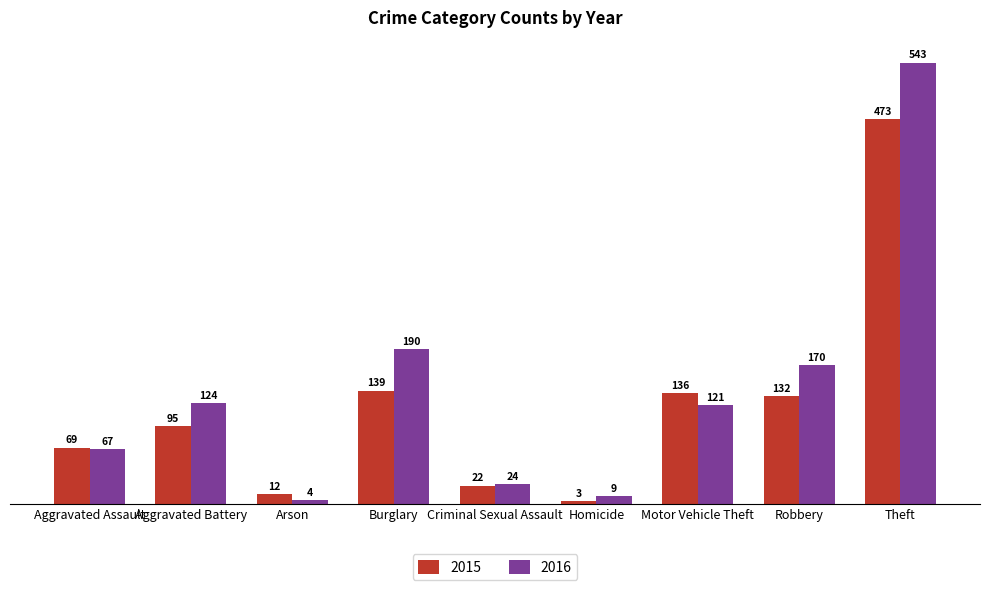

What is the maximum value shown in the chart?

543